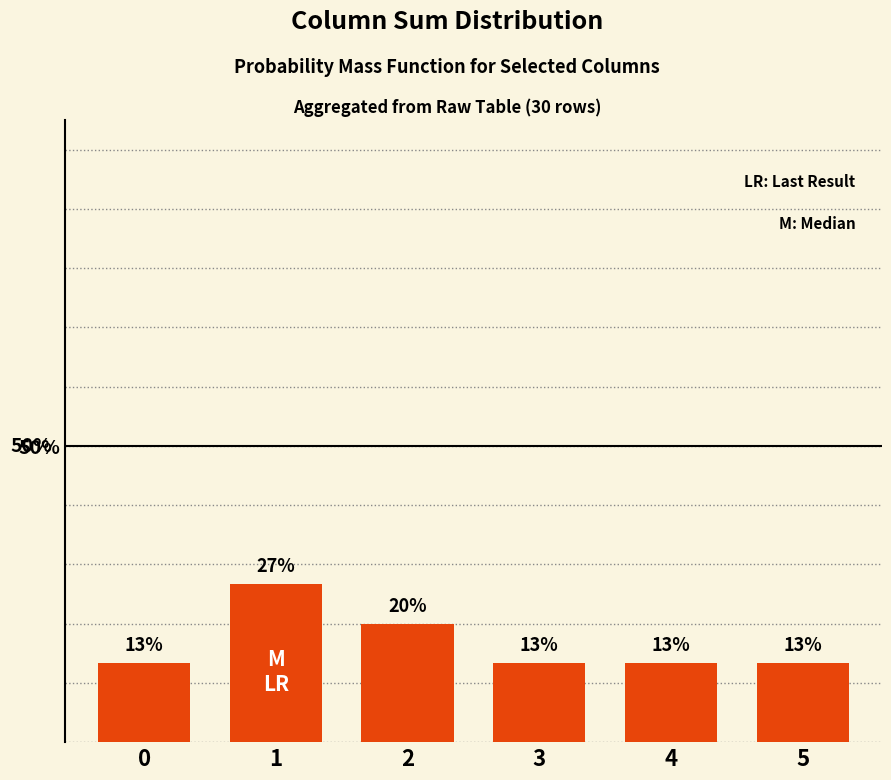

How many bars are there in total?

6